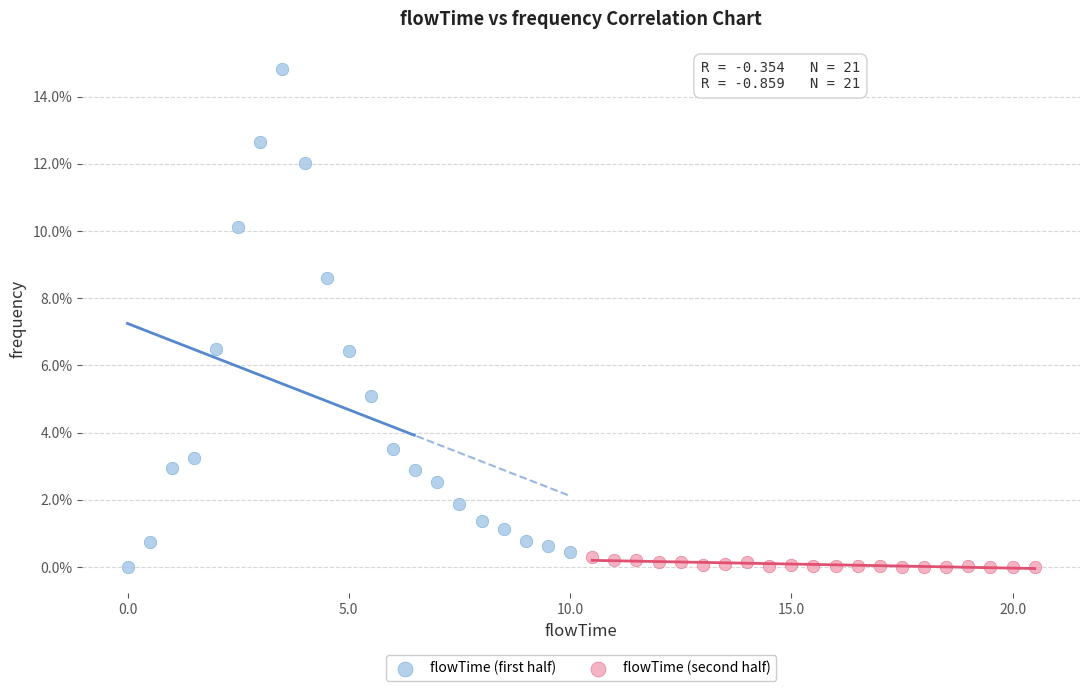

What are all the series names shown in the legend?

flowTime (first half), flowTime (second half)